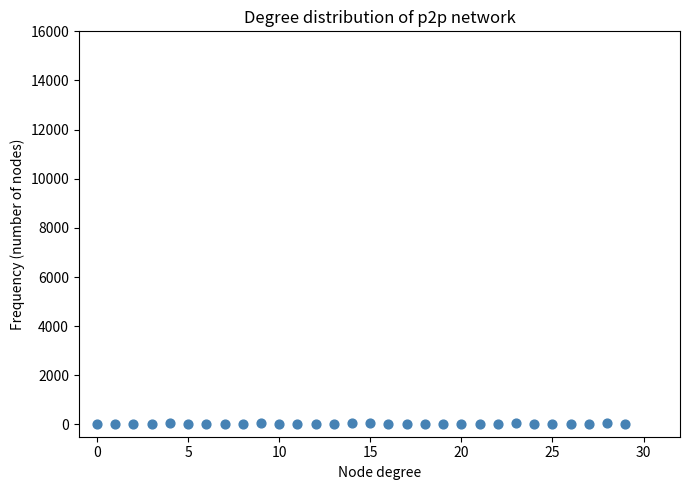

What is the range of Y values (max minus min)?

35